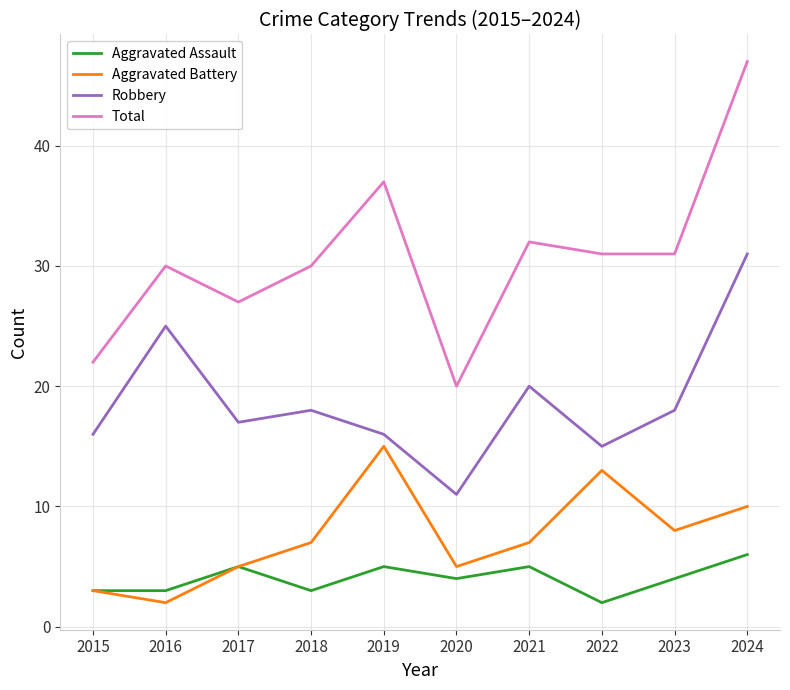

How many series are shown in this chart?

4